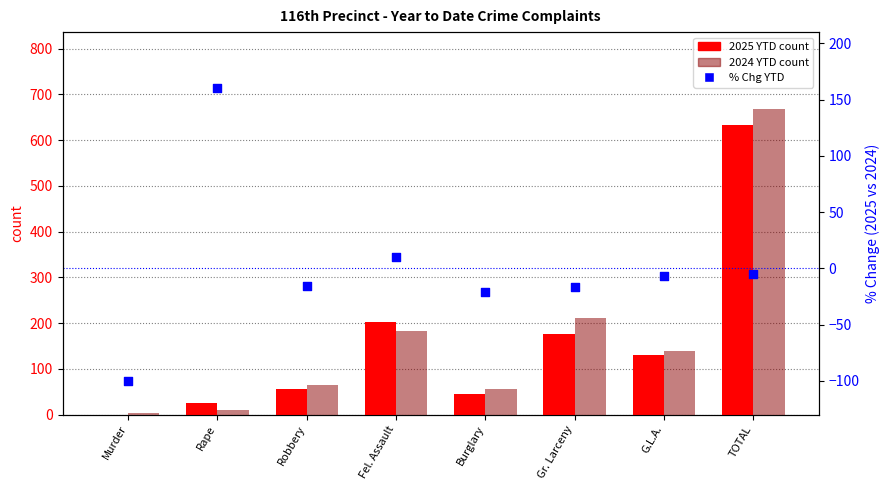

What is the total value across all series at TOTAL?

1297.8